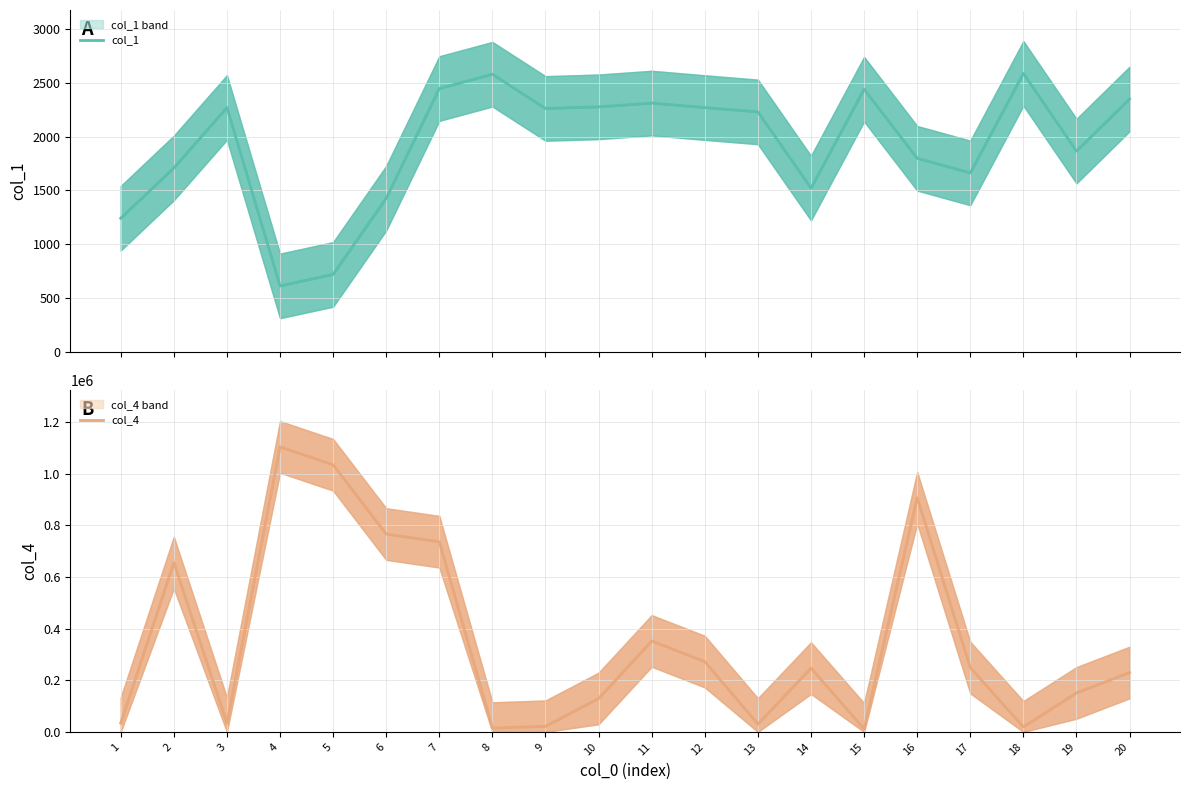

True or false: col_1 and col_4 intersect in this chart.

False